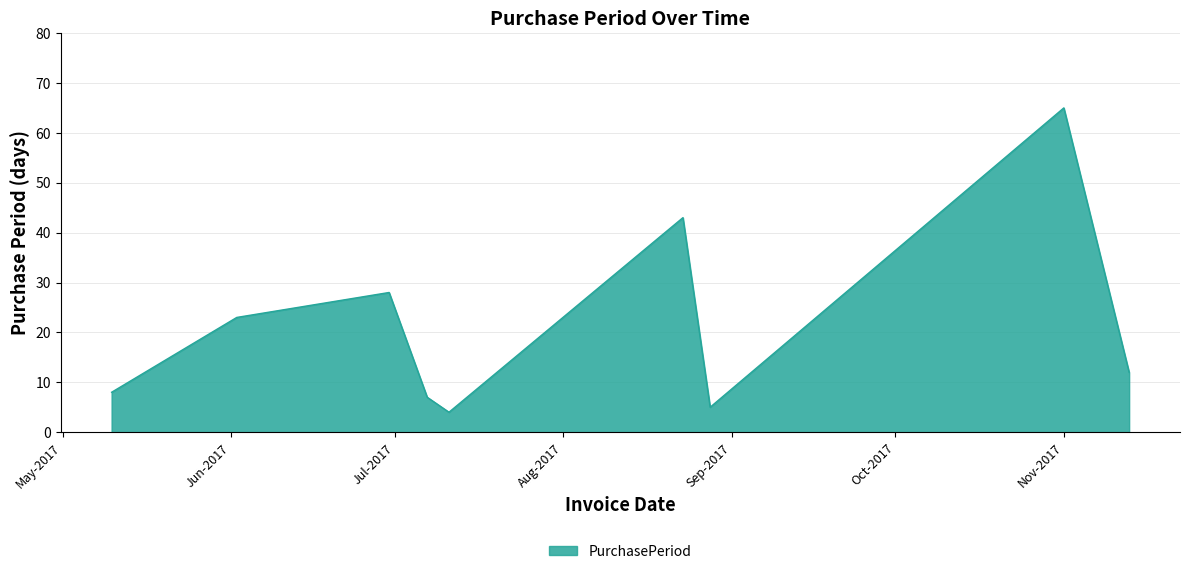

Reading left to right, extract all data points from this chart.

8	23	28	7	4	43	5	65	12